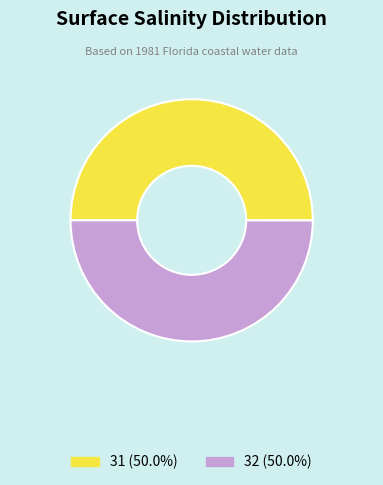

Approximately how many times larger is the value at 31 (50.0%) compared to 32 (50.0%)?

1.0